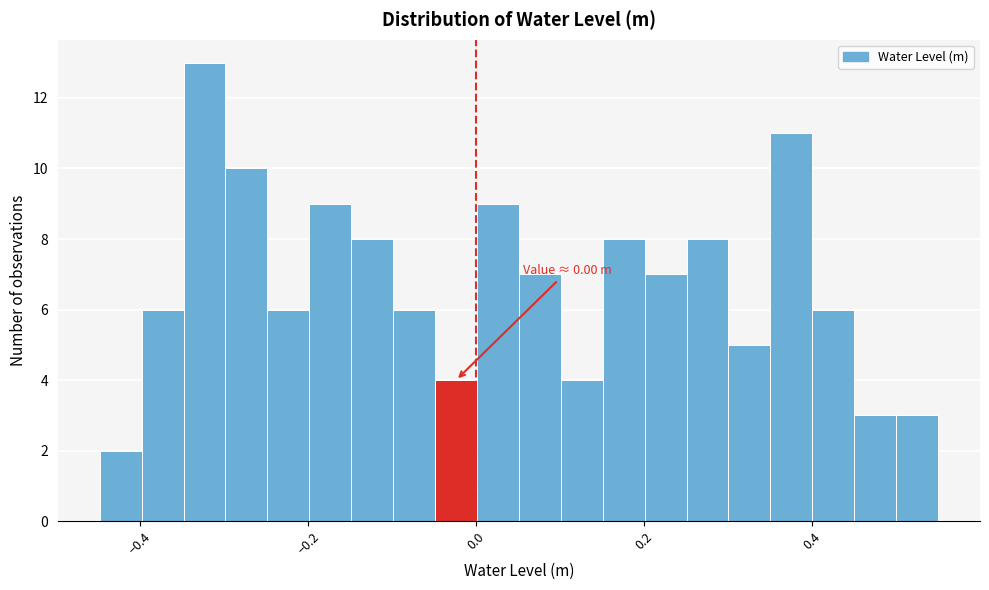

Around what value on the x-axis is the tallest bar? Give the approximate position of its centre, as read against the axis.

-0.32